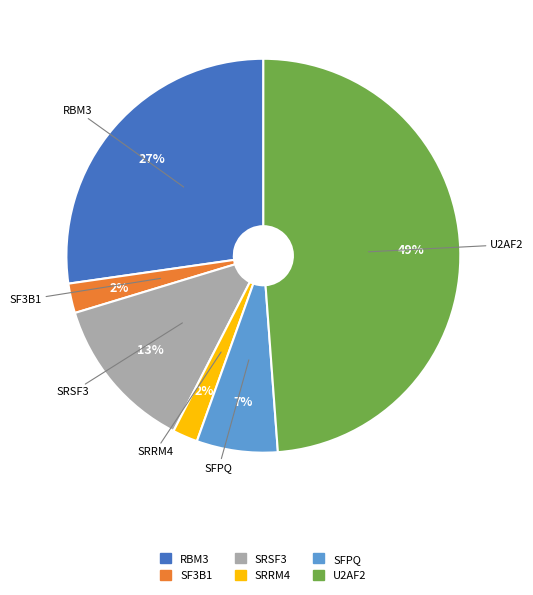

Which has a higher value, U2AF2 or SRRM4?

U2AF2